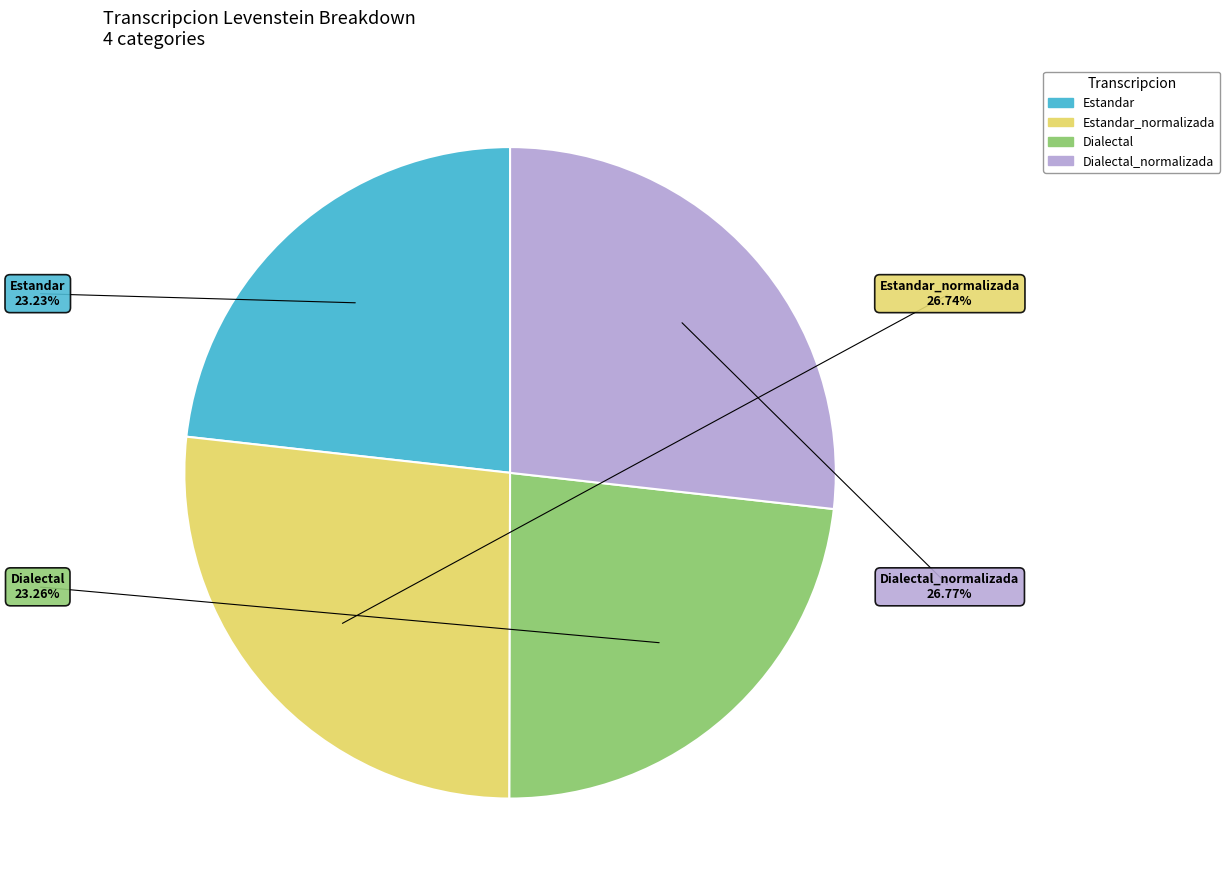

Does Dialectal_normalizada account for over 50% of the chart?

No